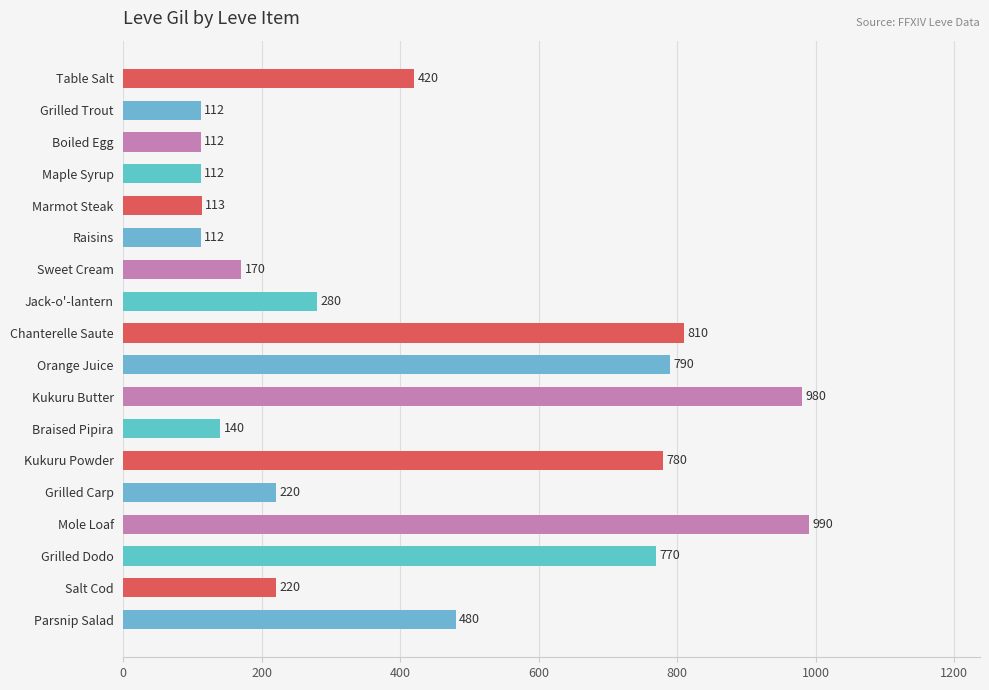

The value at Grilled Carp is 78. True or false?

False